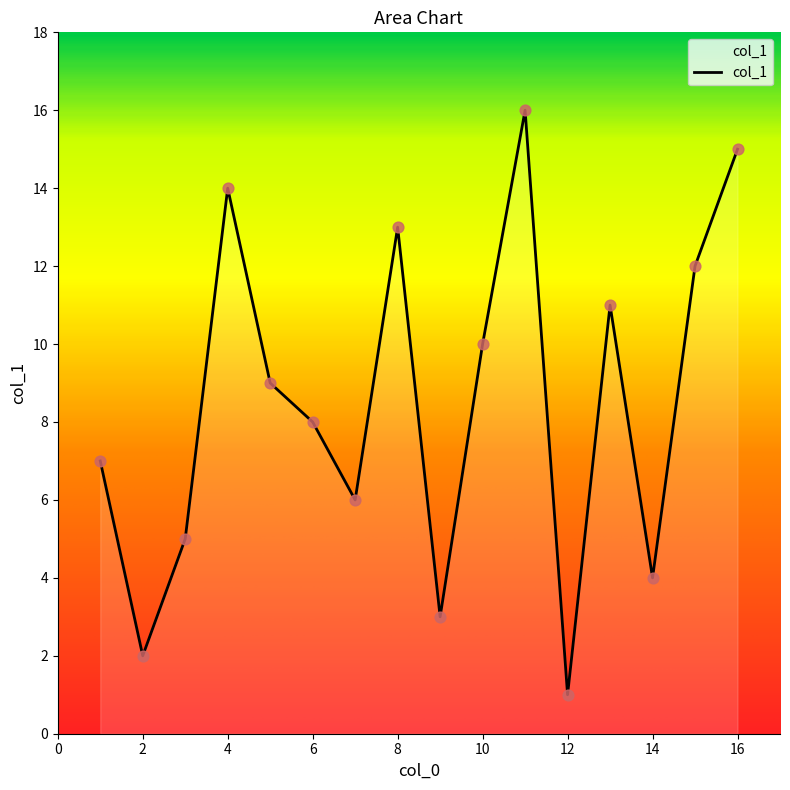

What is the difference between the maximum and minimum values?

15